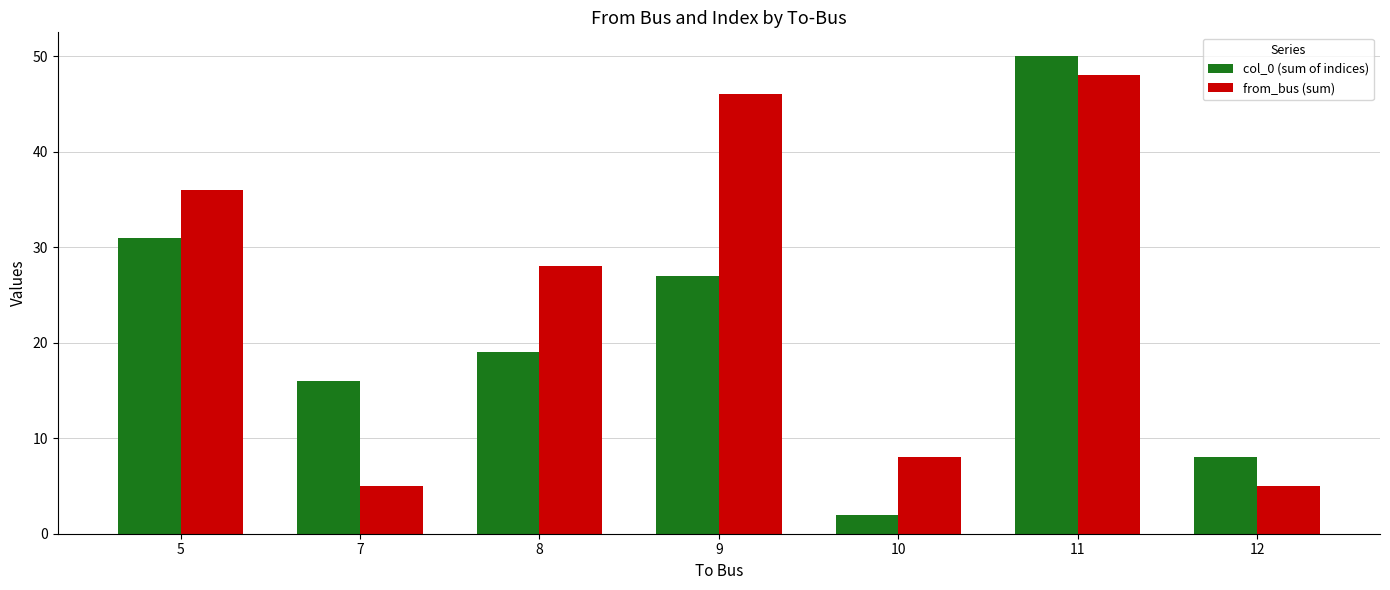

Reading left to right, extract all data points from this chart.

col_0 (sum of indices): 31	16	19	27	2	50	8
from_bus (sum): 36	5	28	46	8	48	5